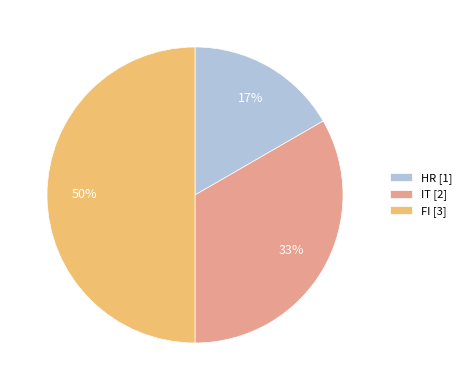

Rank the categories by value from lowest to highest.

HR, IT, FI